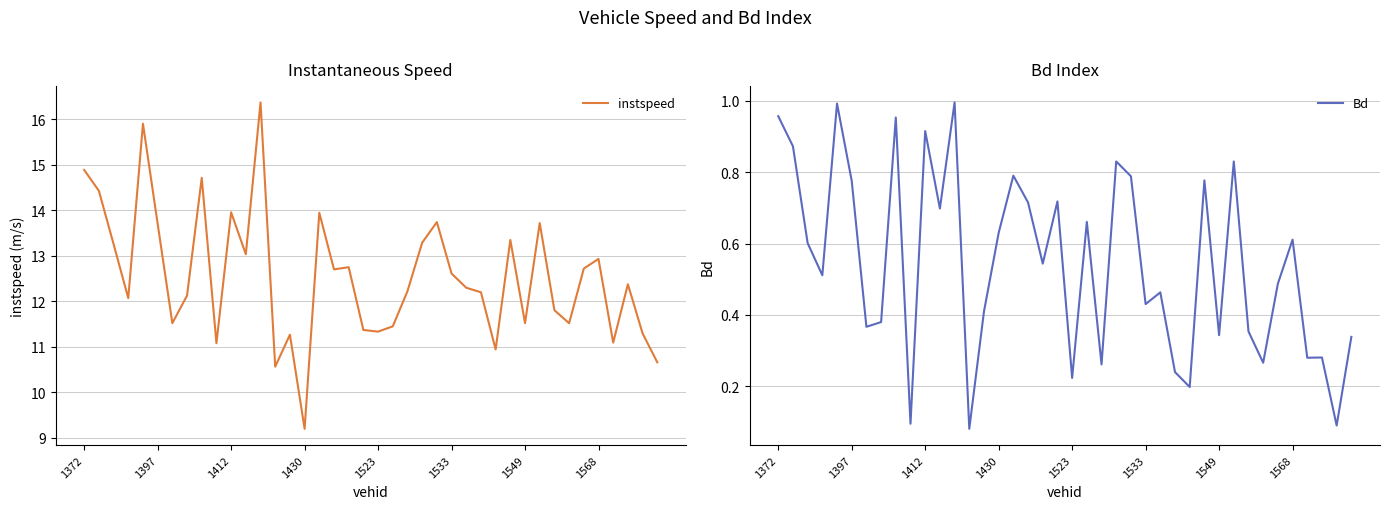

What is the minimum value for Bd?

0.1